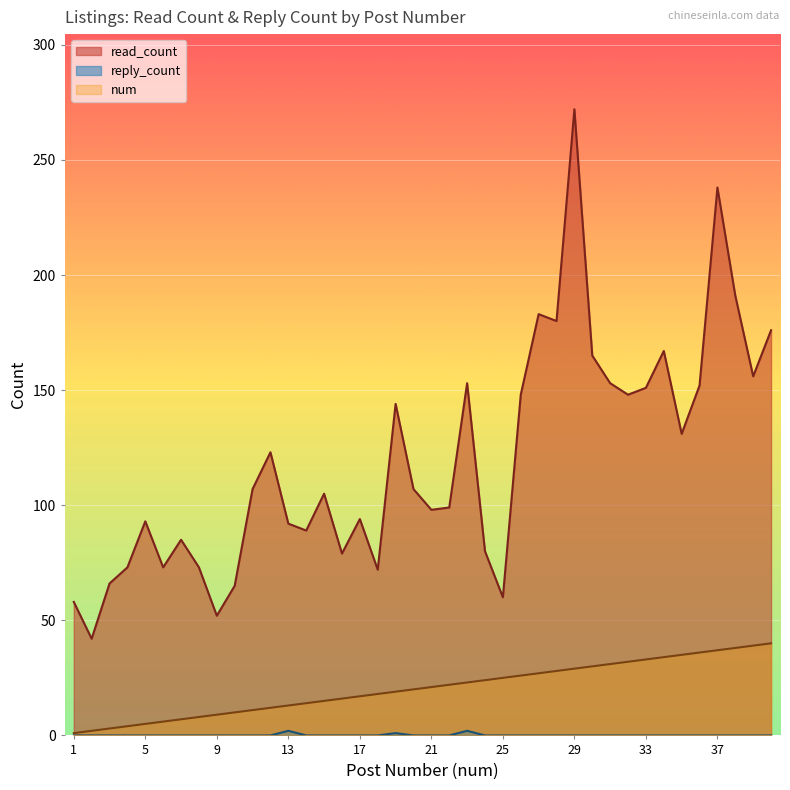

True or false: read_count and reply_count intersect in this chart.

False